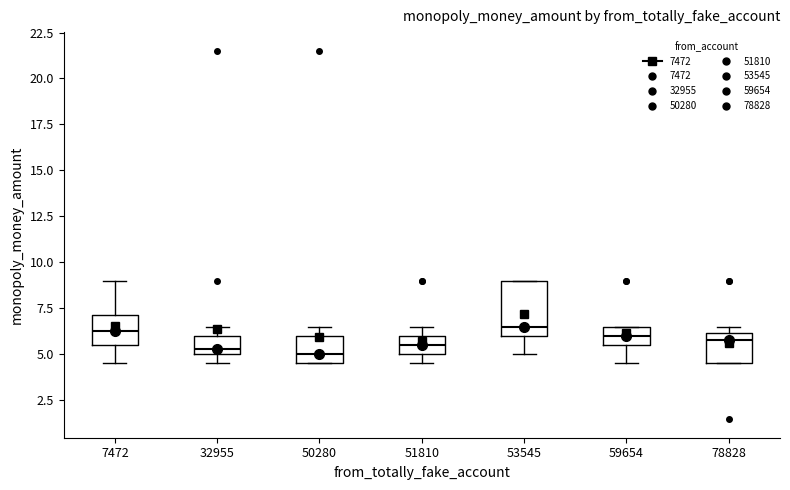

Comparing the boxes themselves (not the whiskers), which one is the tallest?

53545